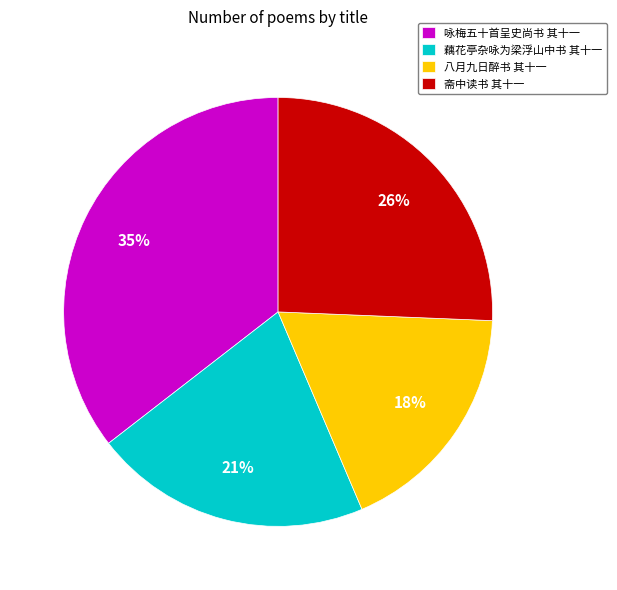

To the nearest percent, what percentage of the pie is 八月九日醉书 其十一?

18%